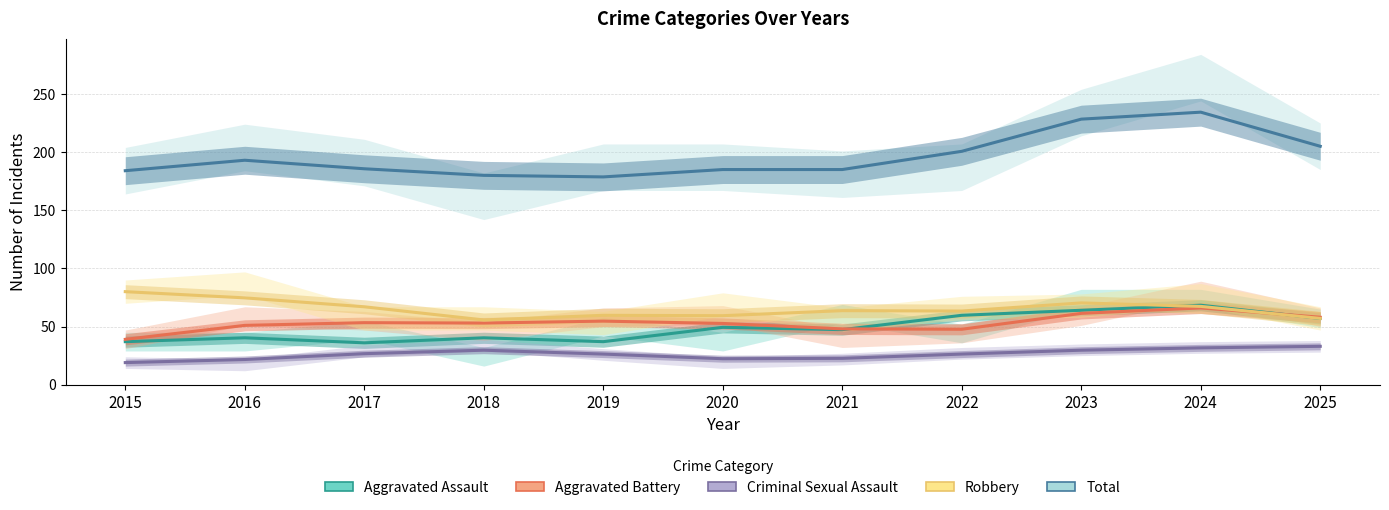

Count the number of categories in the chart.

11